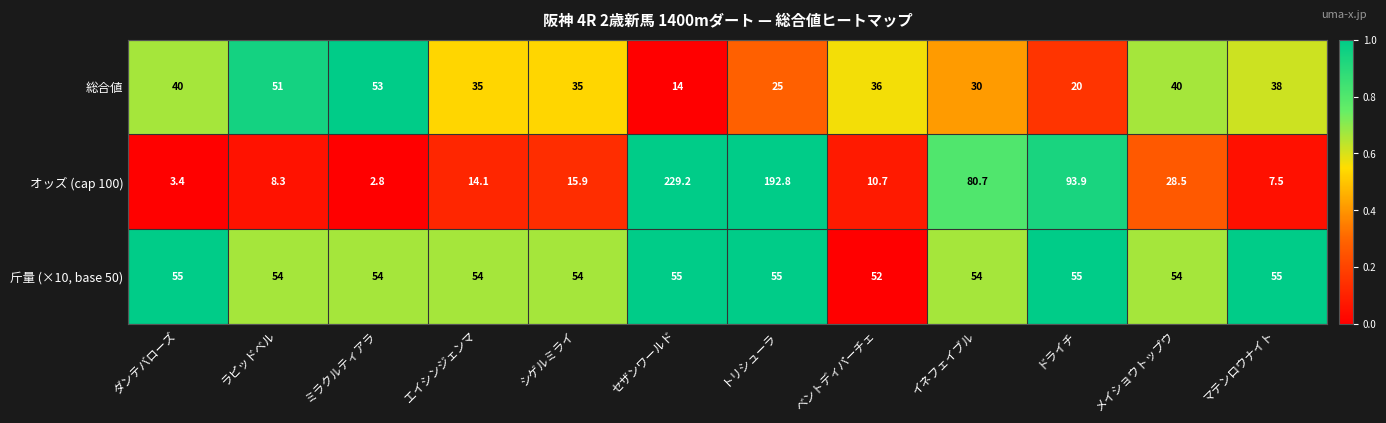

Rank the series by their maximum value, from lowest to highest.

総合値, 斤量 (×10, base 50), オッズ (cap 100)